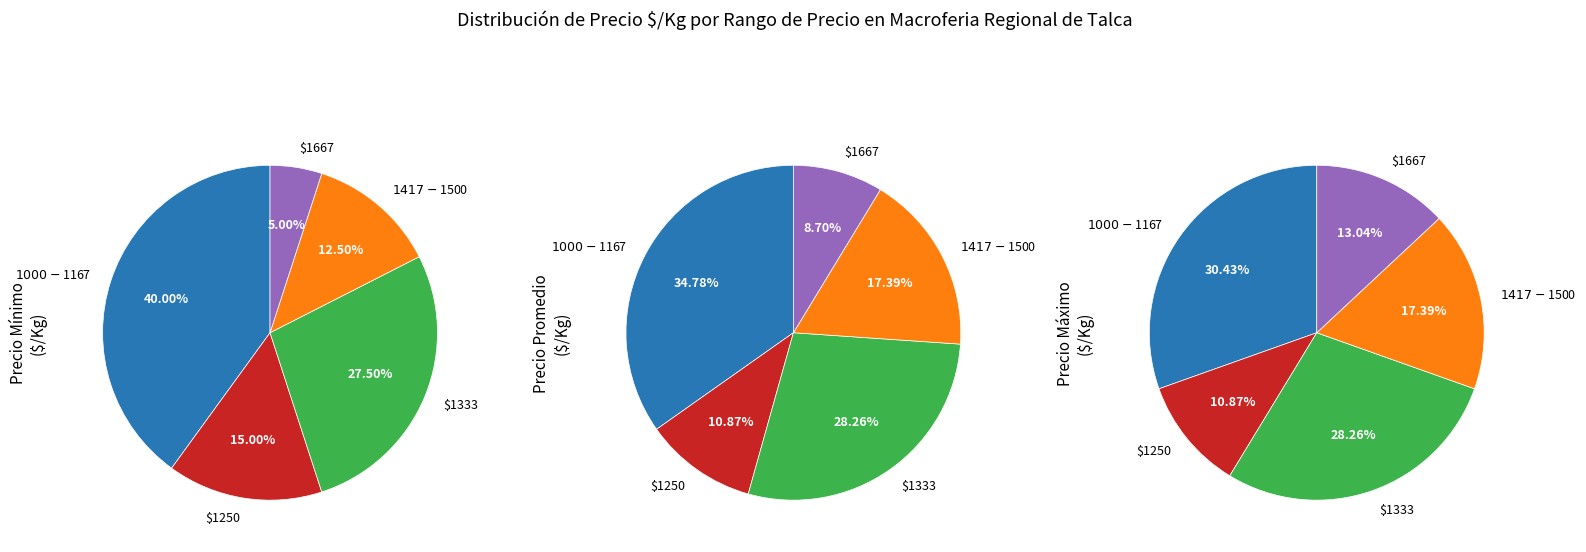

Do 31 and 34 together represent more than half of the pie?

No